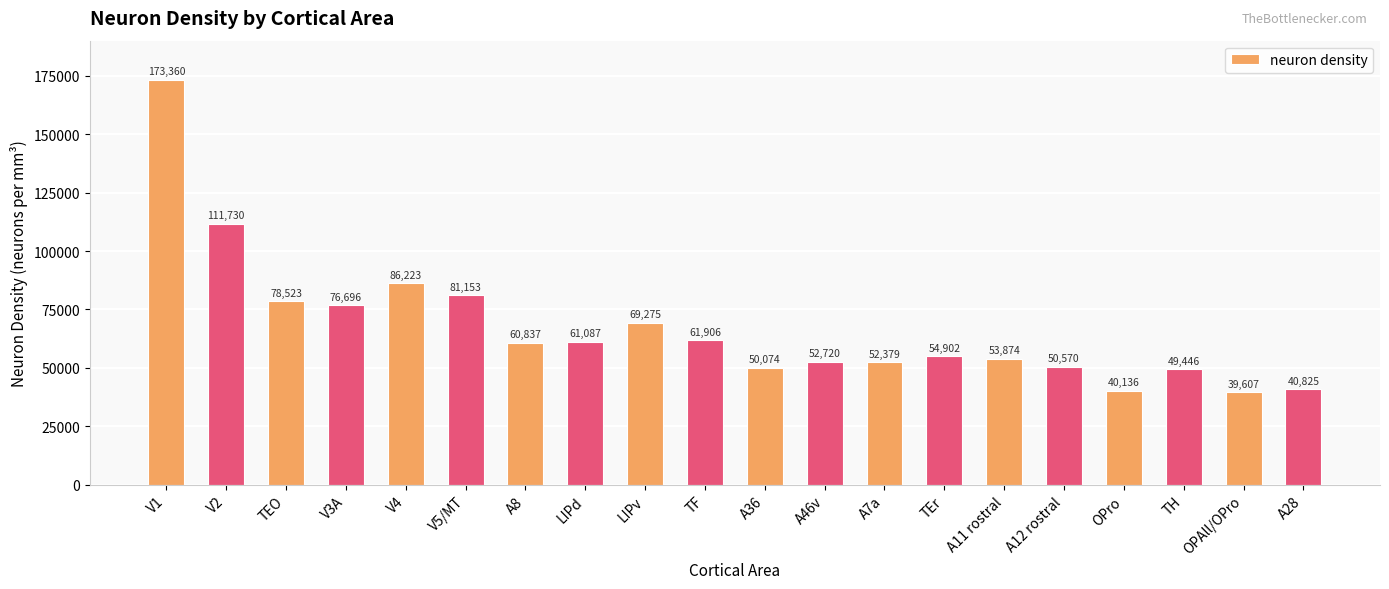

What is the value of the 4th bar from the left?

76696